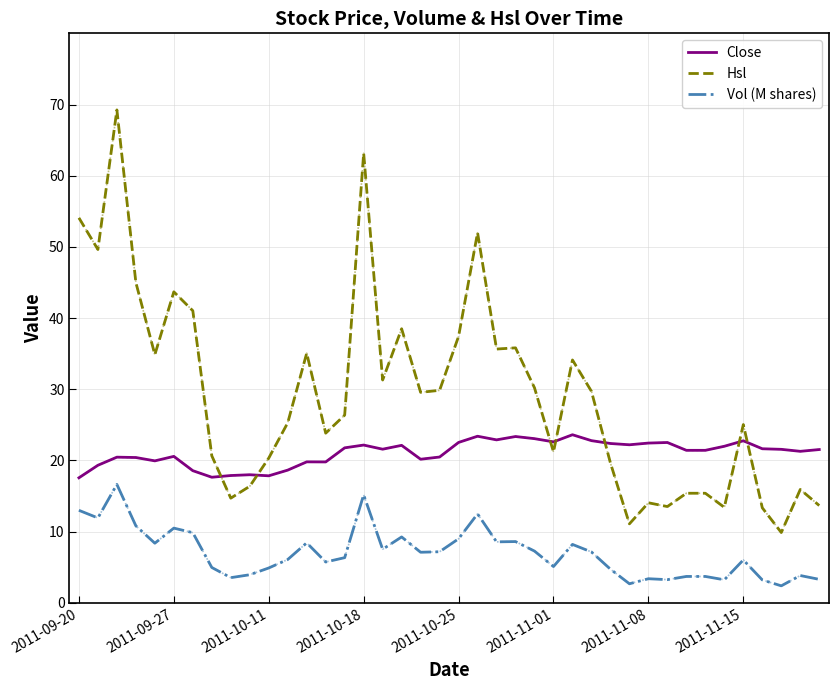

True or false: Close and Vol (M shares) cross at least once.

False